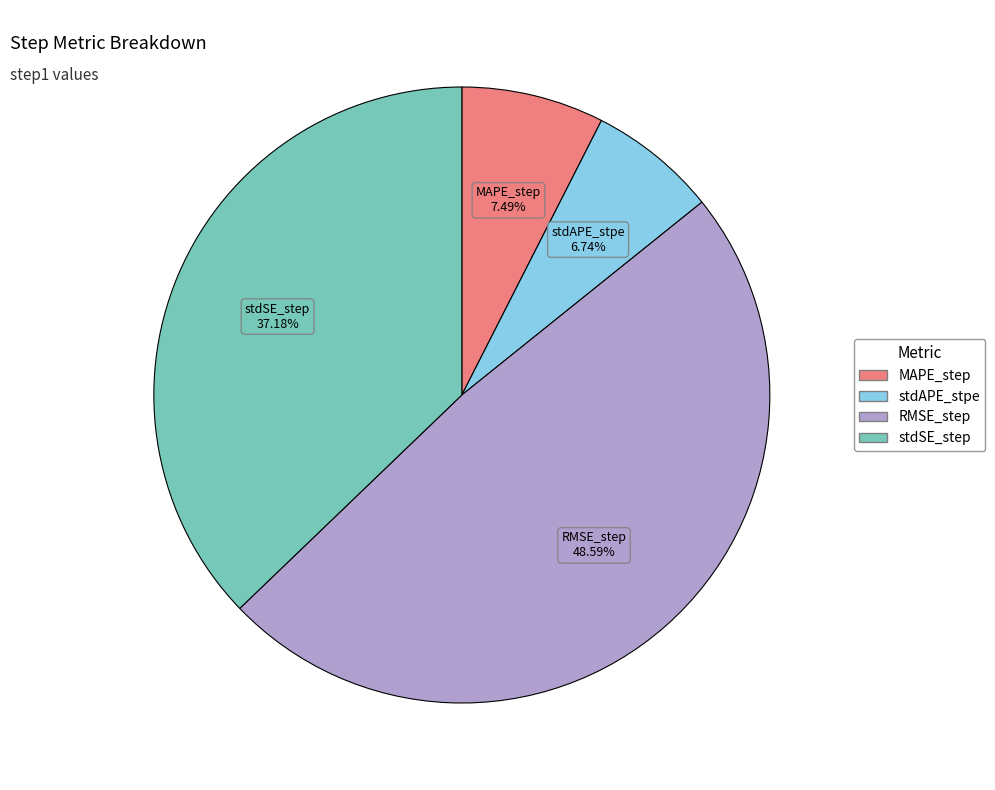

To the nearest percent, what is the average slice percentage?

25%